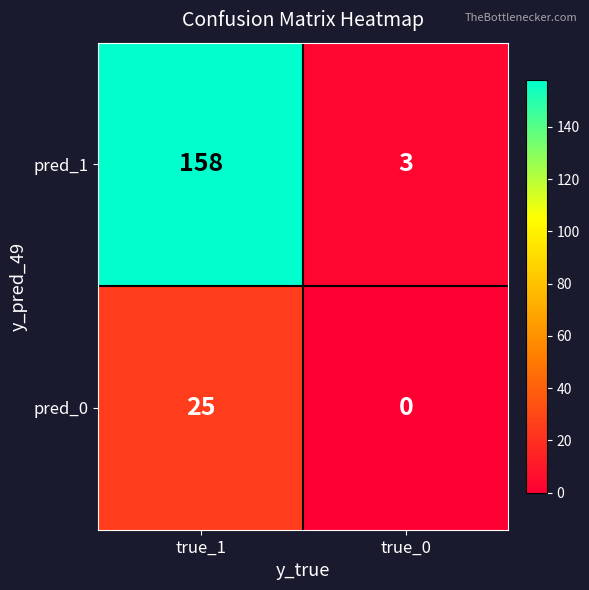

What is the maximum value for pred_0?

25